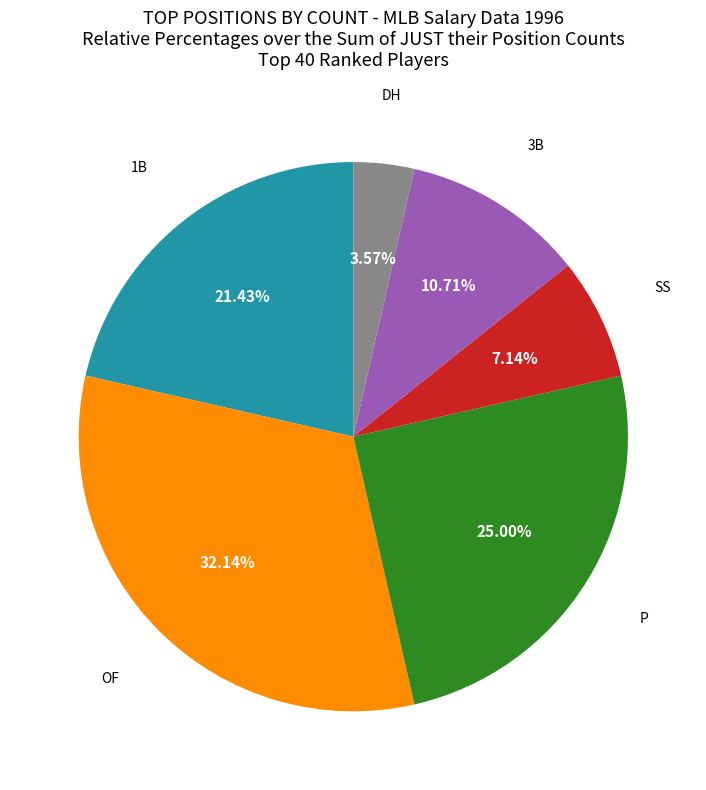

What is the smallest slice in the pie chart?

DH